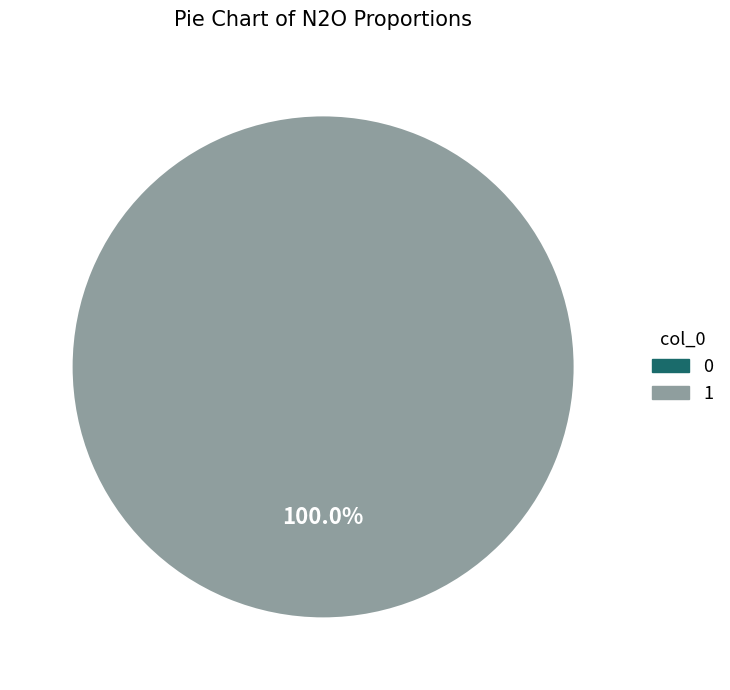

How many slices are in this pie chart?

2